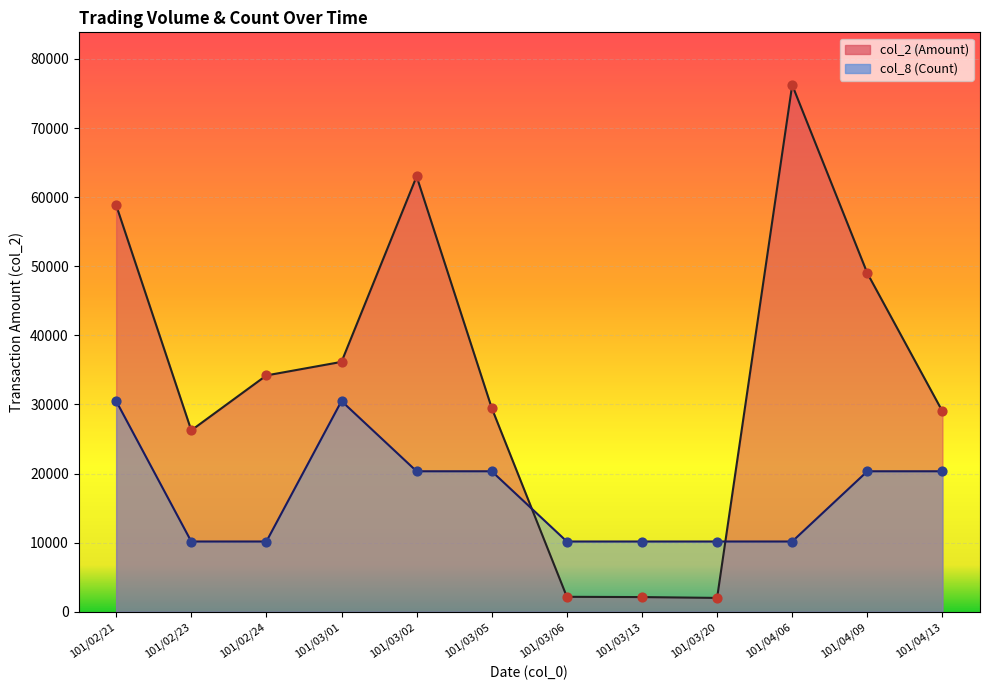

At which category is the sum across all series the highest?

101/02/21